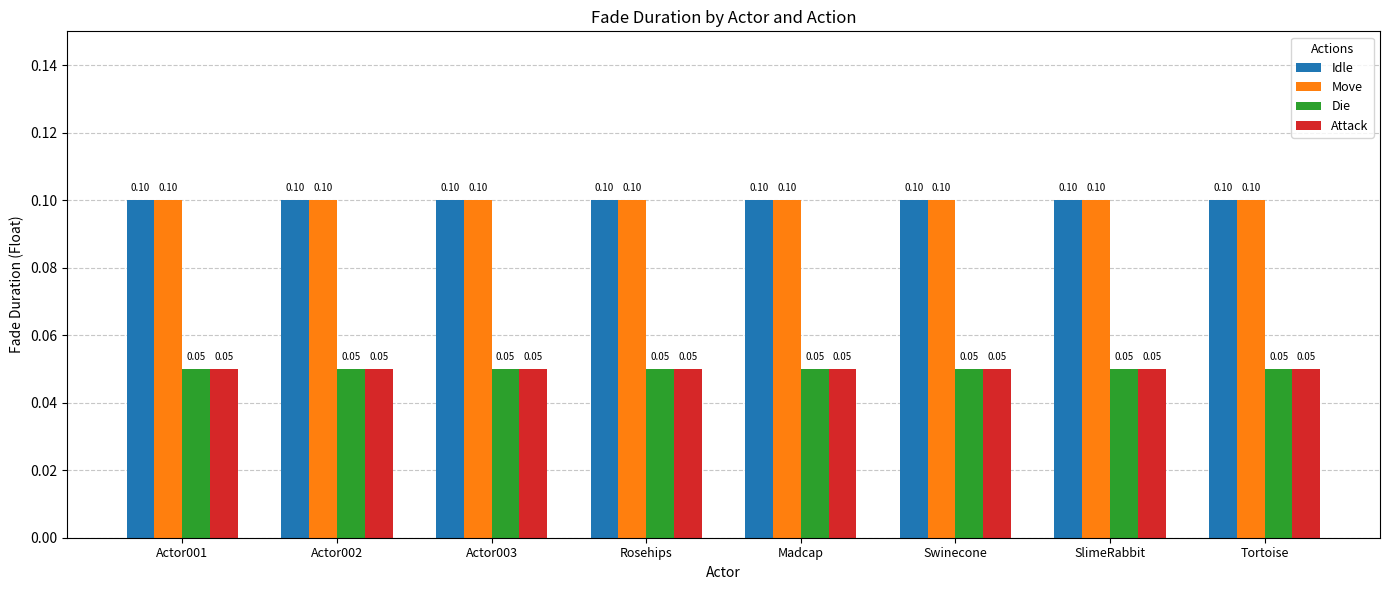

Is the value of Die at Actor003 greater than the value of Idle at Actor002?

No